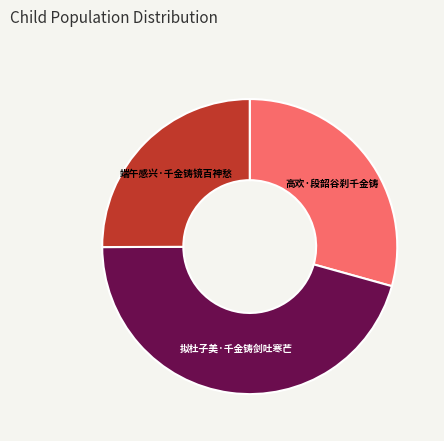

Between 拟杜子美·千金铸剑吐寒芒 and 高欢·段韶谷刹千金铸, which is larger?

拟杜子美·千金铸剑吐寒芒